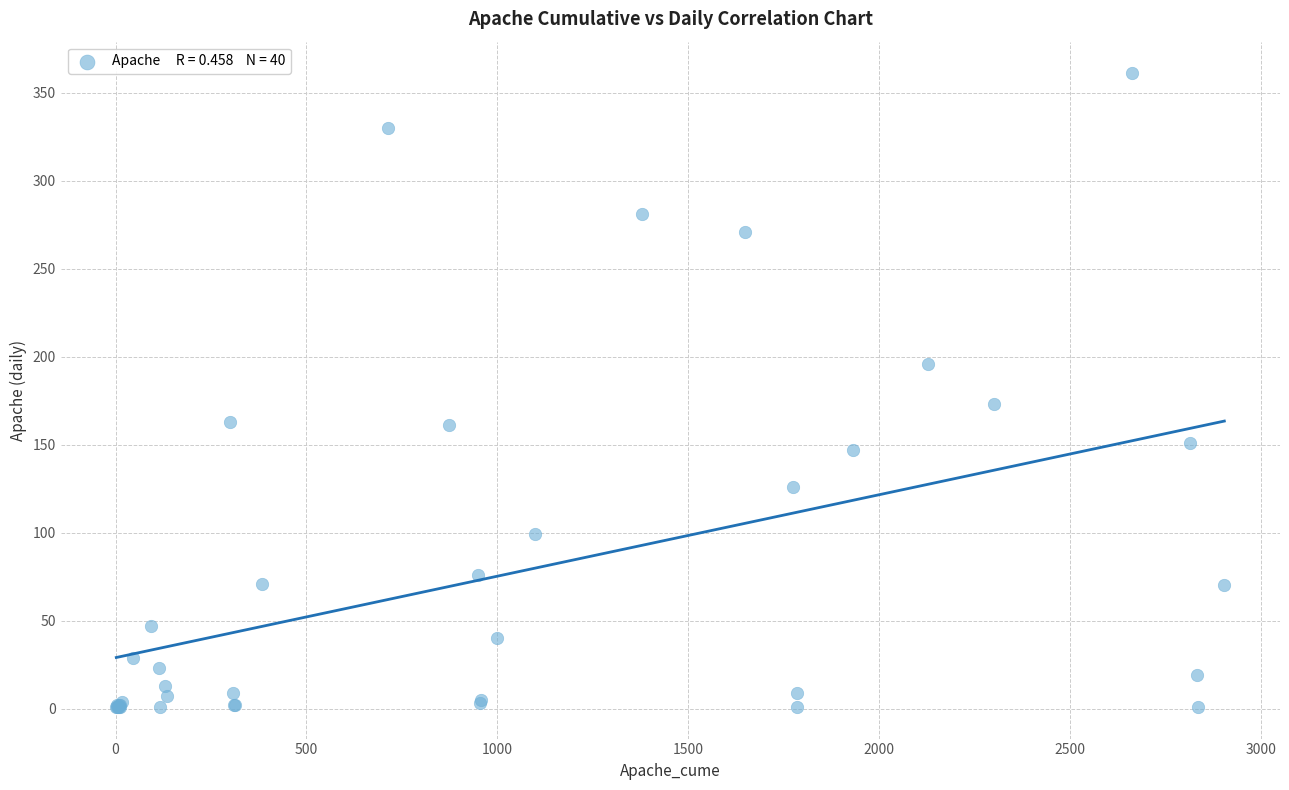

What Y value in the scatter plot is closest to 181?

173